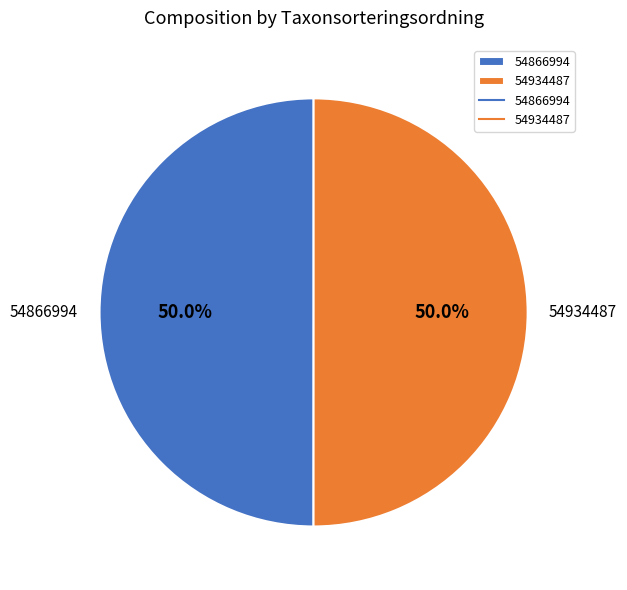

Approximately how many times larger is the value at 54934487 compared to 54866994?

1.0